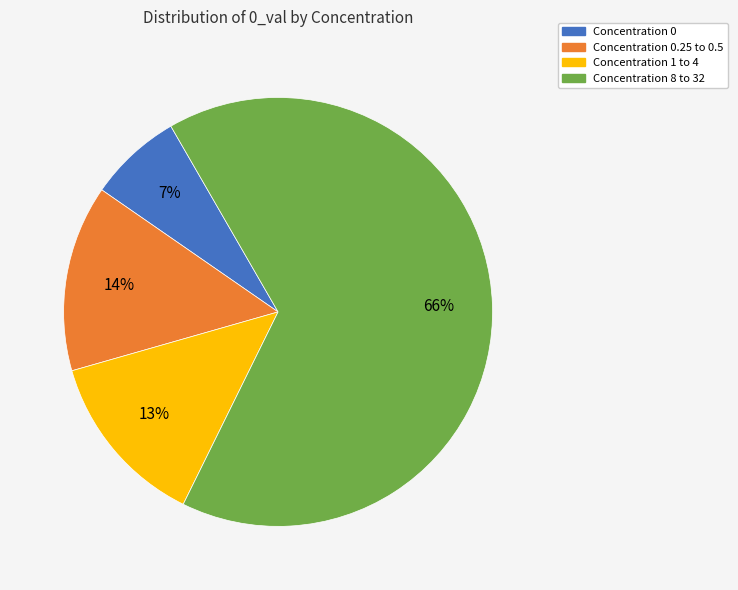

Does any single category account for the majority?

Yes